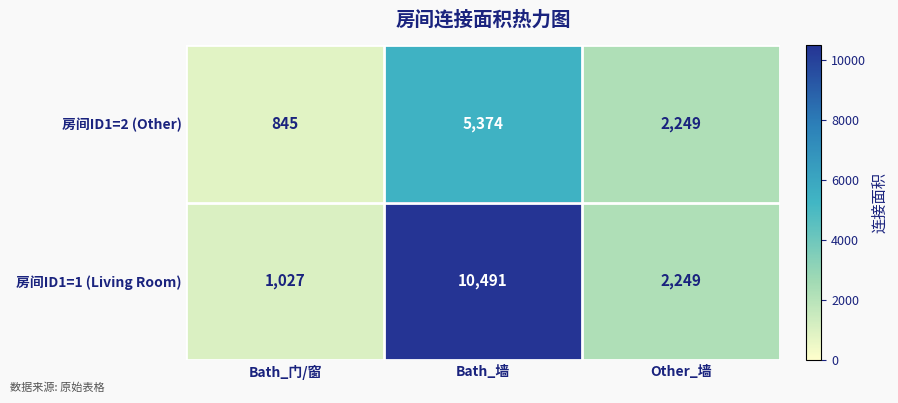

Where does the 房间ID1=1 (Living Room) series first go above 2249?

Bath_墙